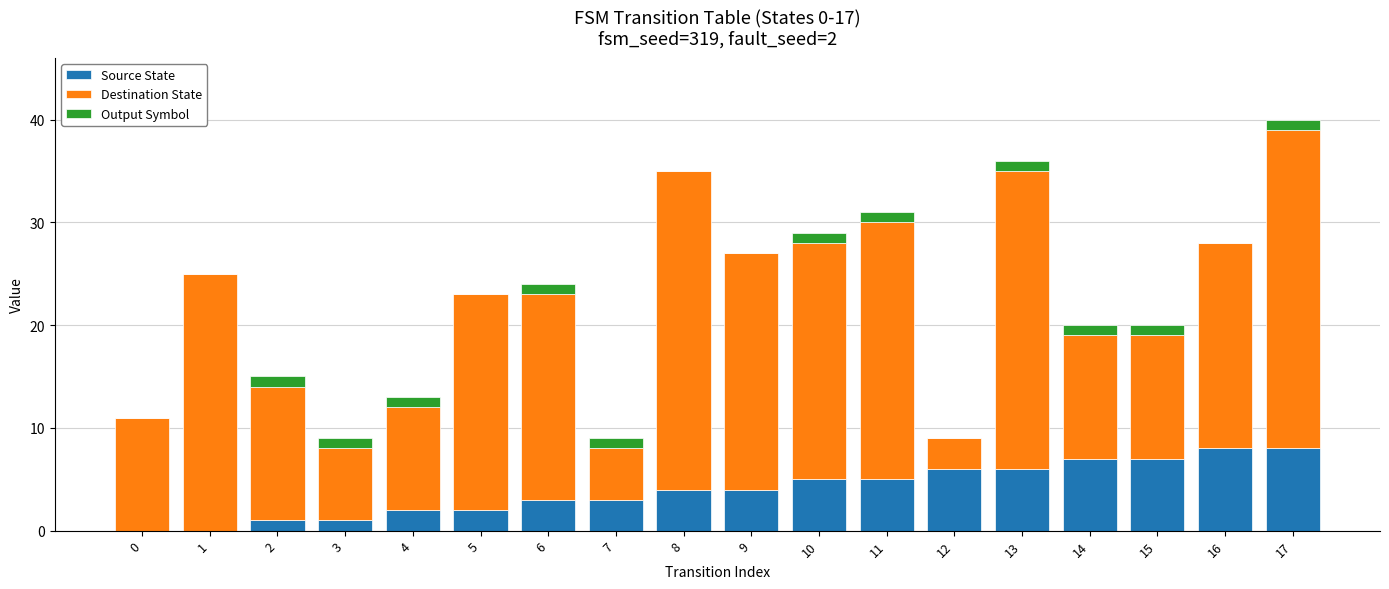

Are the bars grouped side by side (vs. stacked)?

No